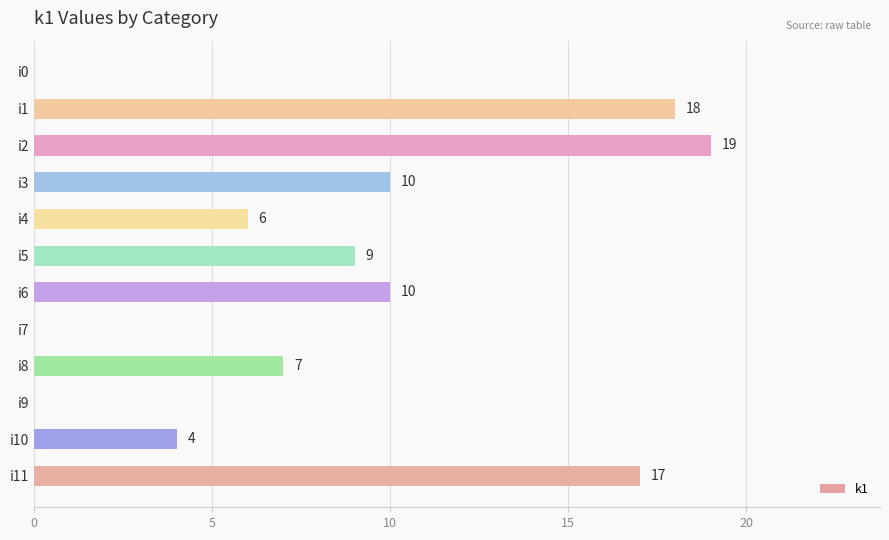

Reading top to bottom, transcribe all the data shown in this chart.

i0=0	i1=18	i2=19	i3=10	i4=6	i5=9	i6=10	i7=0	i8=7	i9=0	i10=4	i11=17